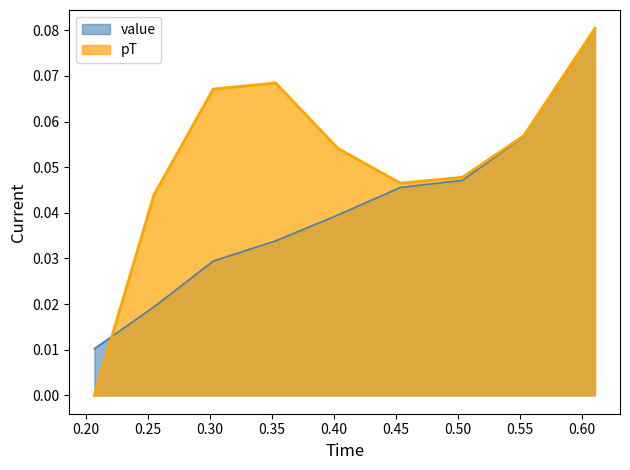

Reading left to right, transcribe all the data shown in this chart.

value: 0.0	0.0	0.0	0.0	0.0	0.0	0.0	0.1	0.1
pT: 0.0	0.0	0.1	0.1	0.1	0.0	0.0	0.1	0.1